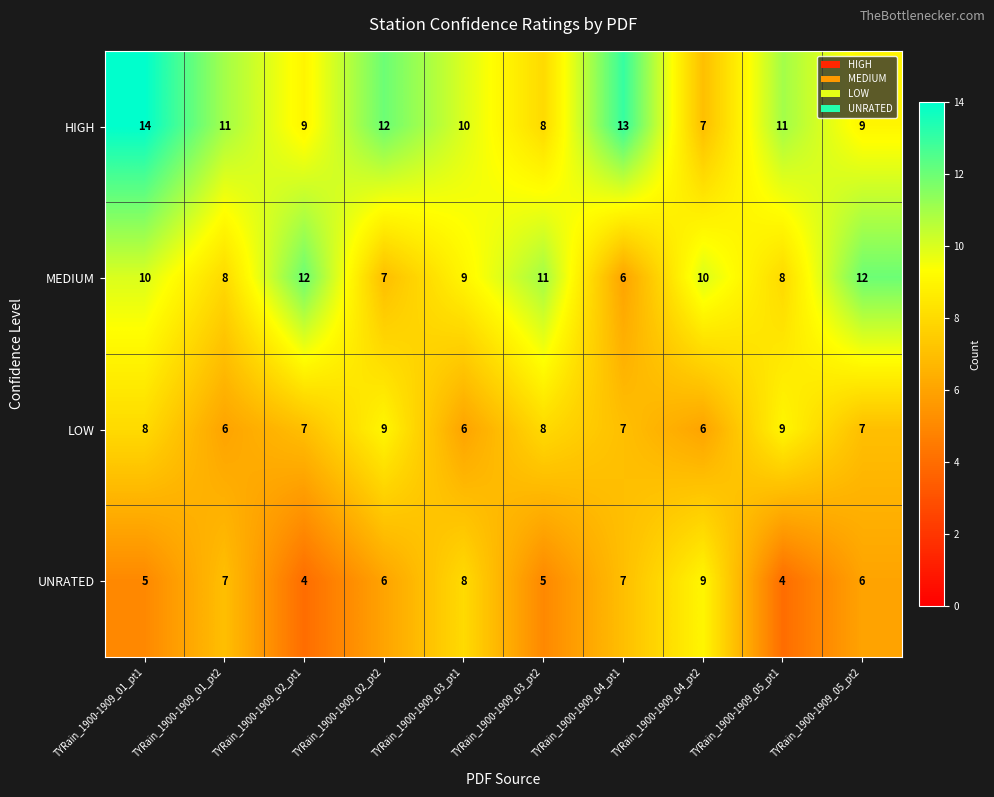

Rank the series at TYRain_1900-1909_05_pt2 from lowest to highest value.

UNRATED, LOW, HIGH, MEDIUM